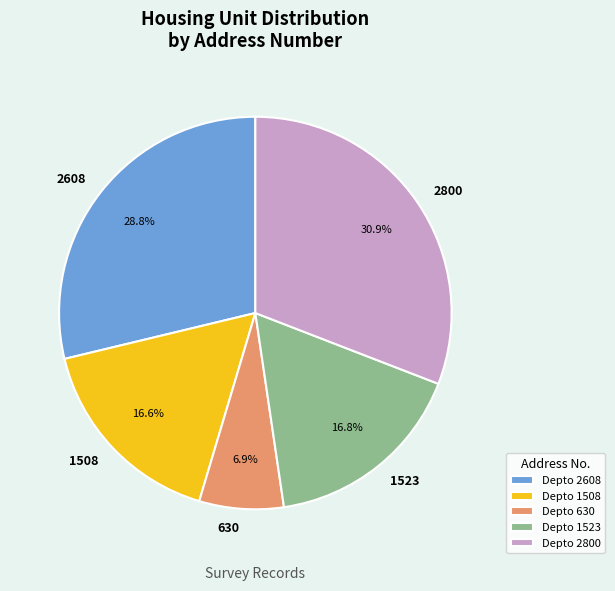

The 1508 slice represents 17% of the pie. True or false?

True